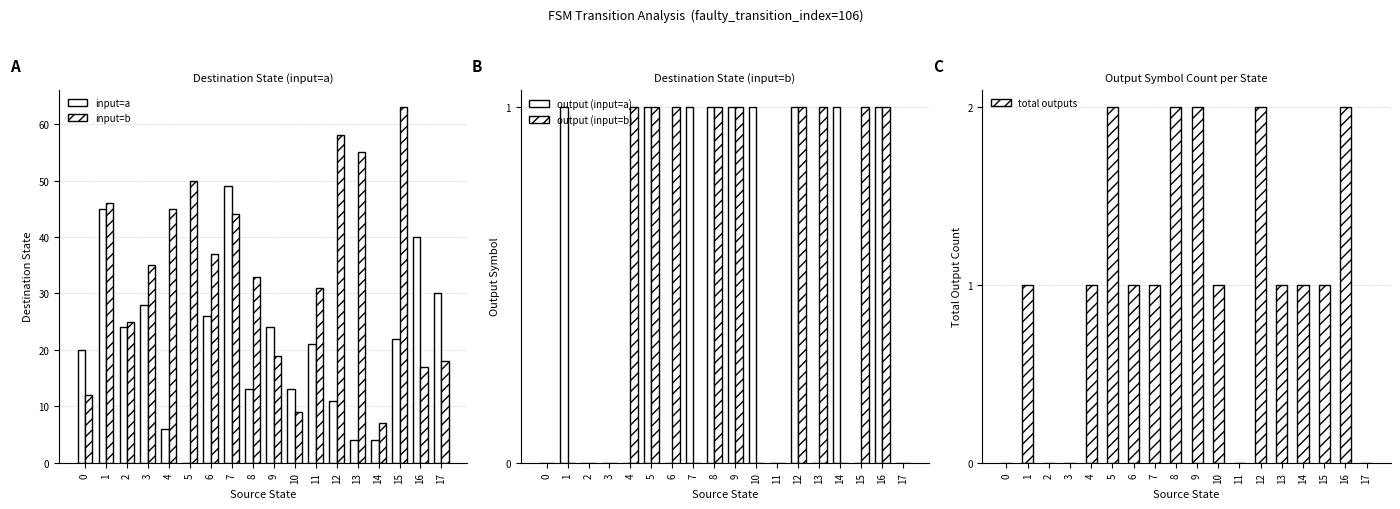

Which series has the largest range (max minus min)?

input=b